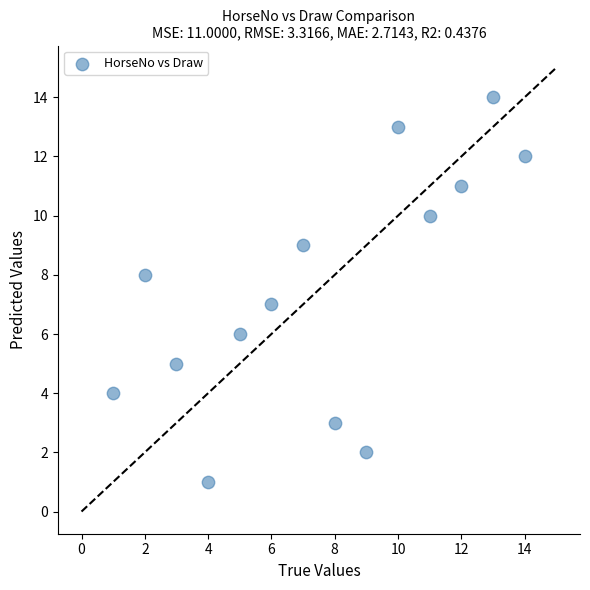

List the coordinates of all points as (X, Y) pairs, reading left to right.

(1, 4)  (2, 8)  (3, 5)  (4, 1)  (5, 6)  (6, 7)  (7, 9)  (8, 3)  (9, 2)  (10, 13)  (11, 10)  (12, 11)  (13, 14)  (14, 12)